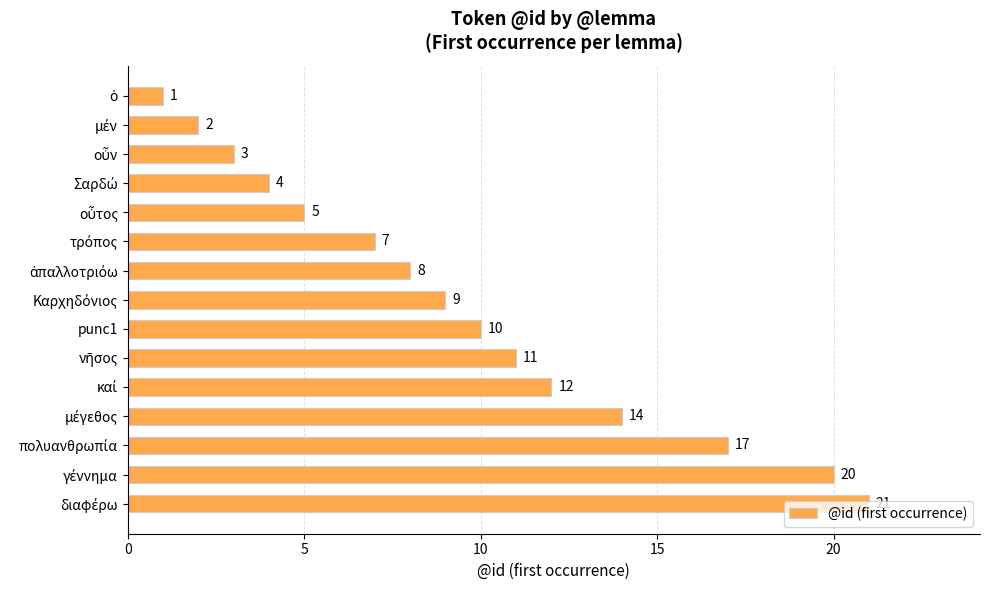

What is the average value?

10